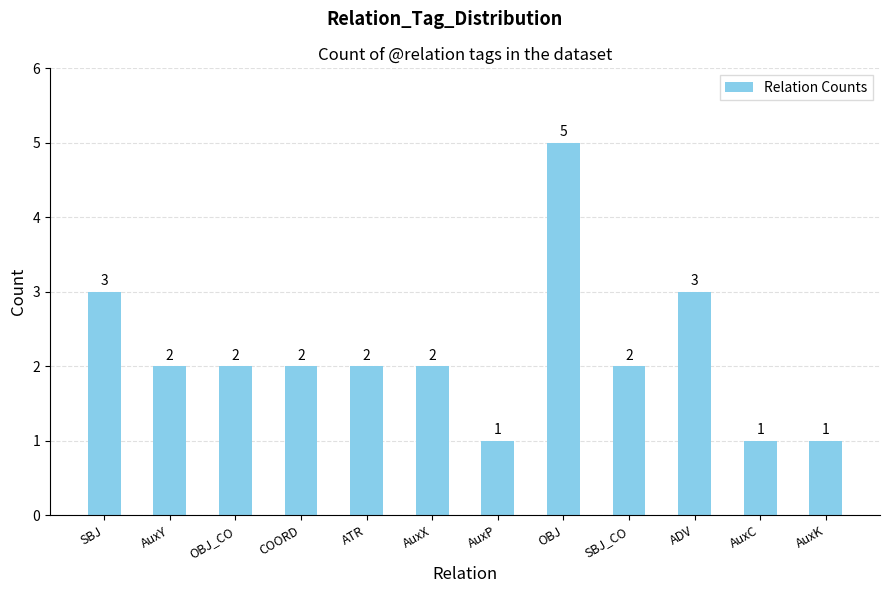

Reading left to right, transcribe all the data shown in this chart.

SBJ=3	AuxY=2	OBJ_CO=2	COORD=2	ATR=2	AuxX=2	AuxP=1	OBJ=5	SBJ_CO=2	ADV=3	AuxC=1	AuxK=1